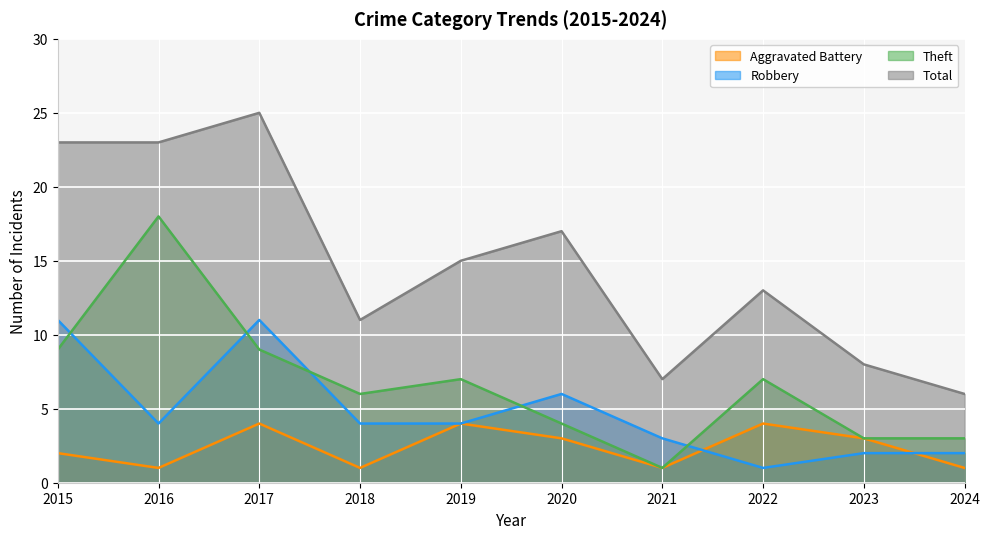

Reading left to right, extract all data points from this chart.

Aggravated Battery: 2	1	4	1	4	3	1	4	3	1
Robbery: 11	4	11	4	4	6	3	1	2	2
Theft: 9	18	9	6	7	4	1	7	3	3
Total: 23	23	25	11	15	17	7	13	8	6